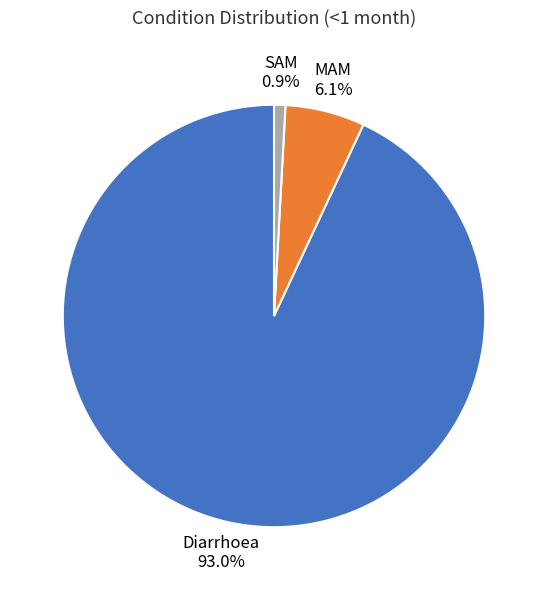

Is there a majority slice in this chart?

Yes